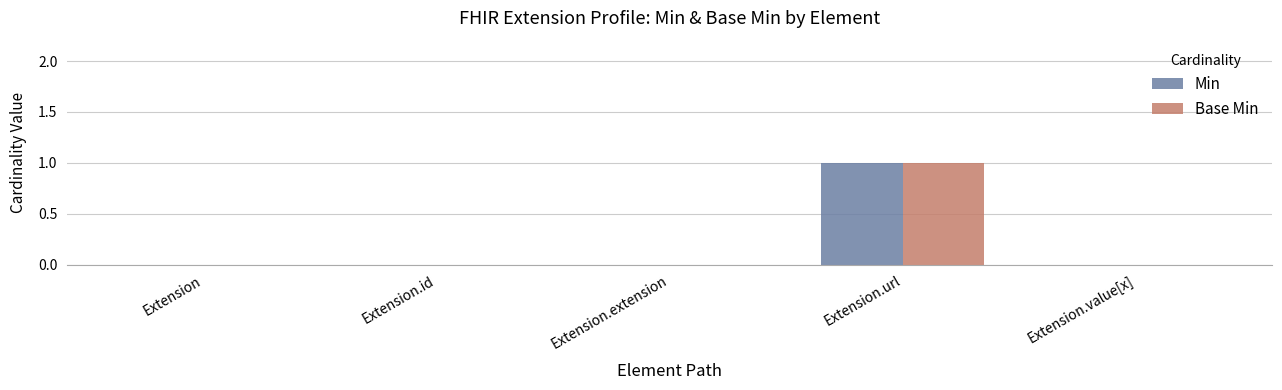

Are the bars grouped side by side (vs. stacked)?

Yes